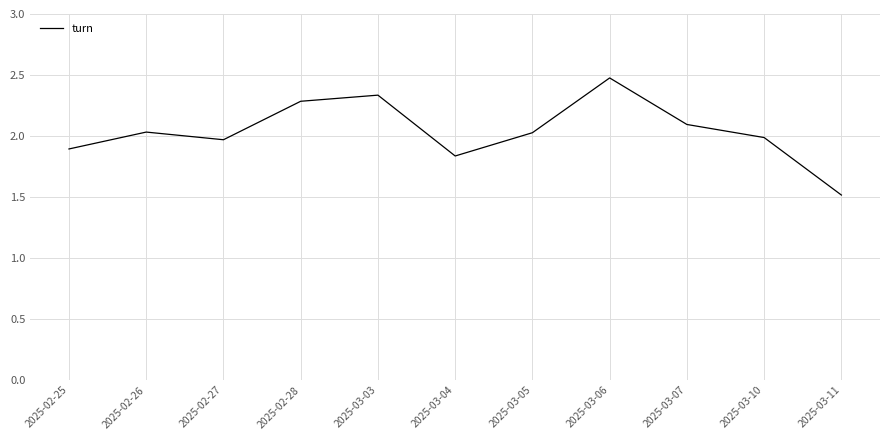

Which label corresponds to the largest value in the chart?

2025-03-06